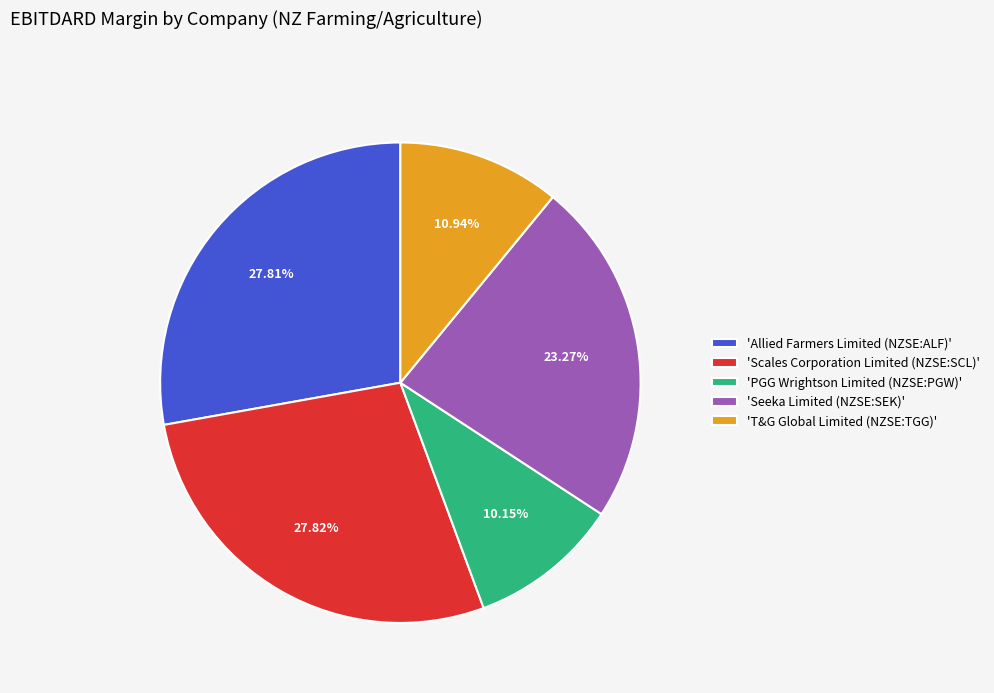

What is the smallest slice in the pie chart?

'PGG Wrightson Limited (NZSE:PGW)'